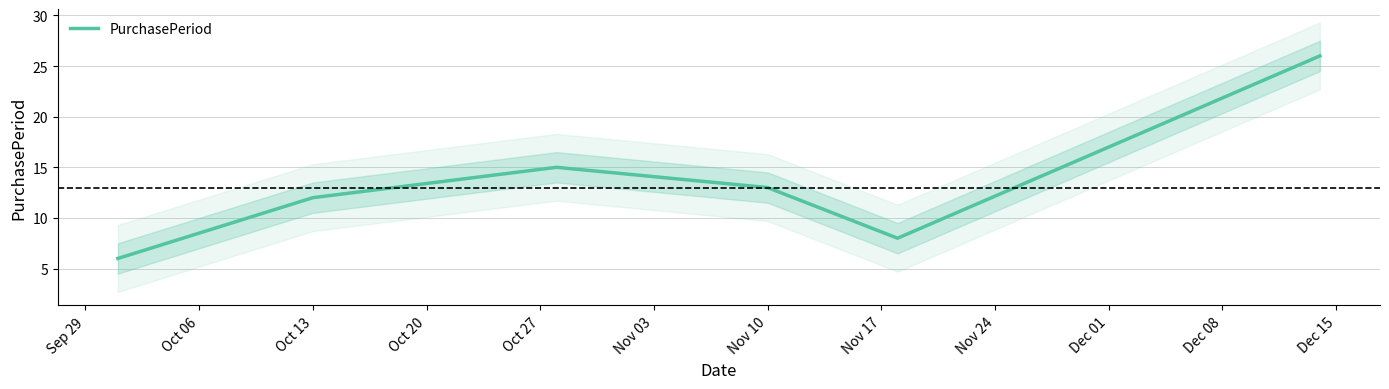

How many lines are shown in the chart?

1